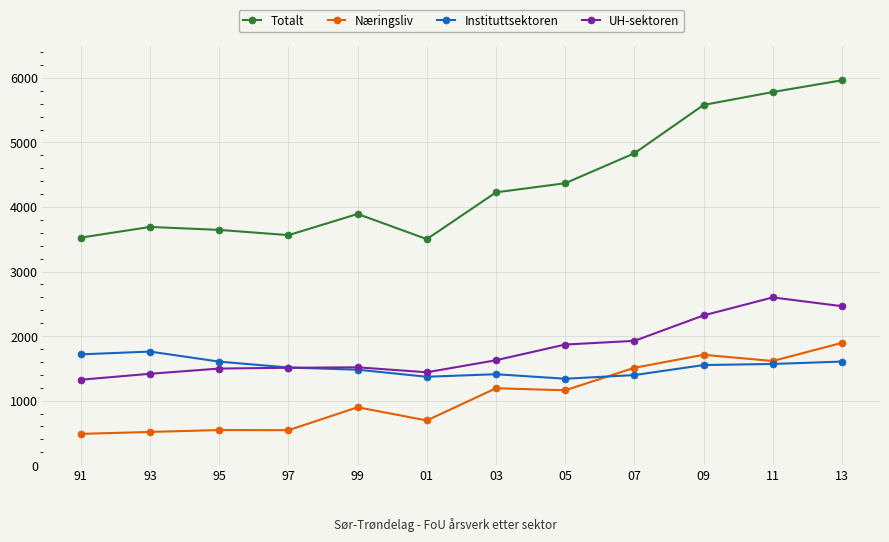

What is the minimum value shown in the chart?

485